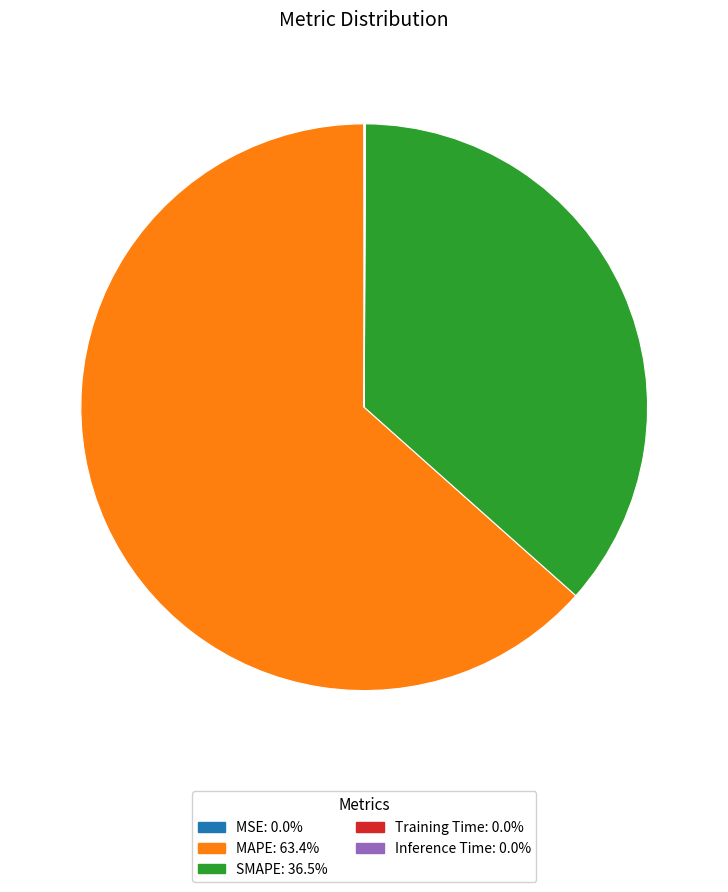

Approximately how many times larger is the value at SMAPE compared to MAPE?

0.6